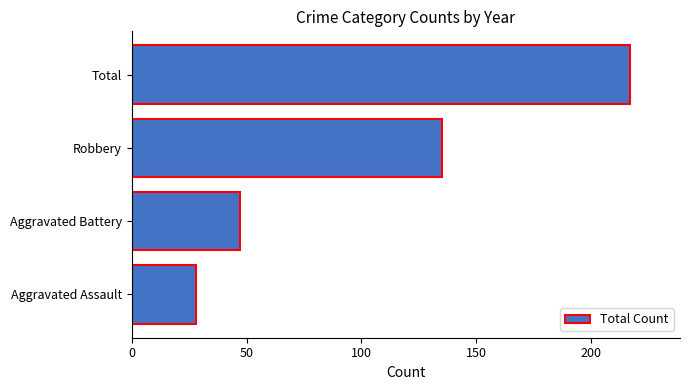

Which has a higher value, Aggravated Battery or Total?

Total